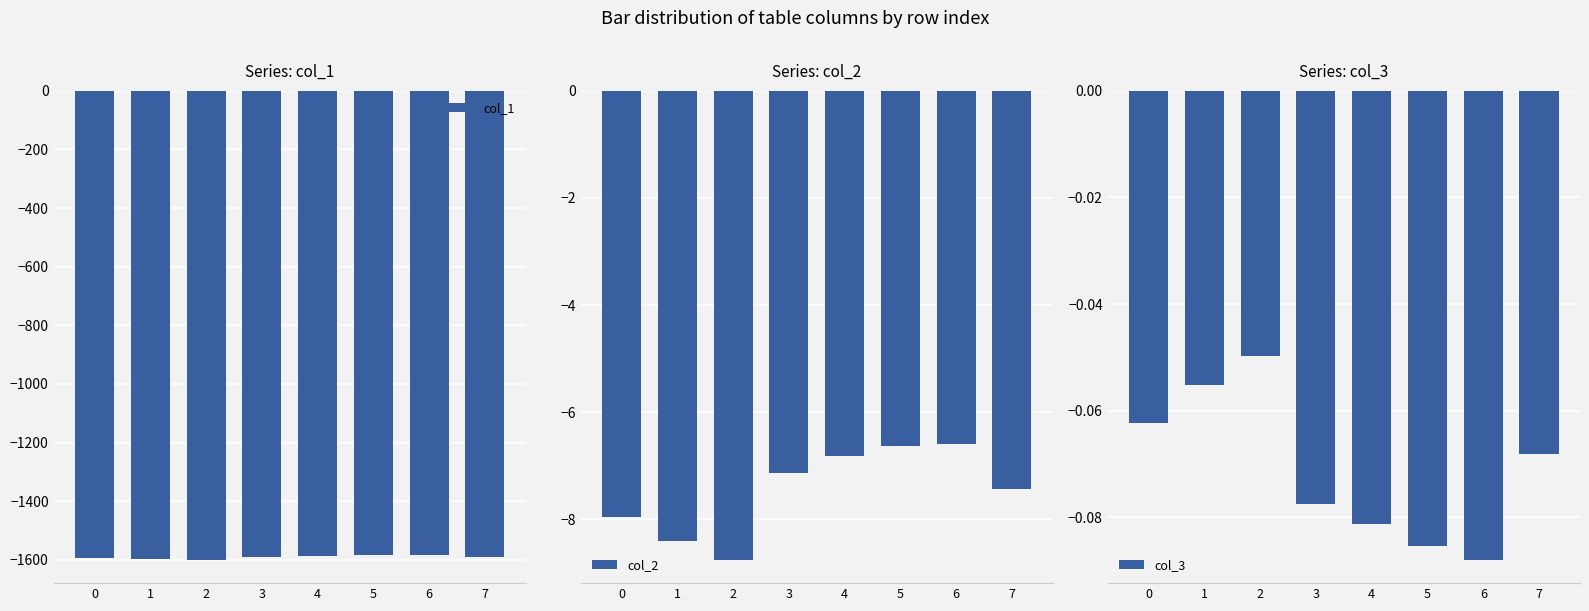

Which series has the largest total across all categories?

col_3